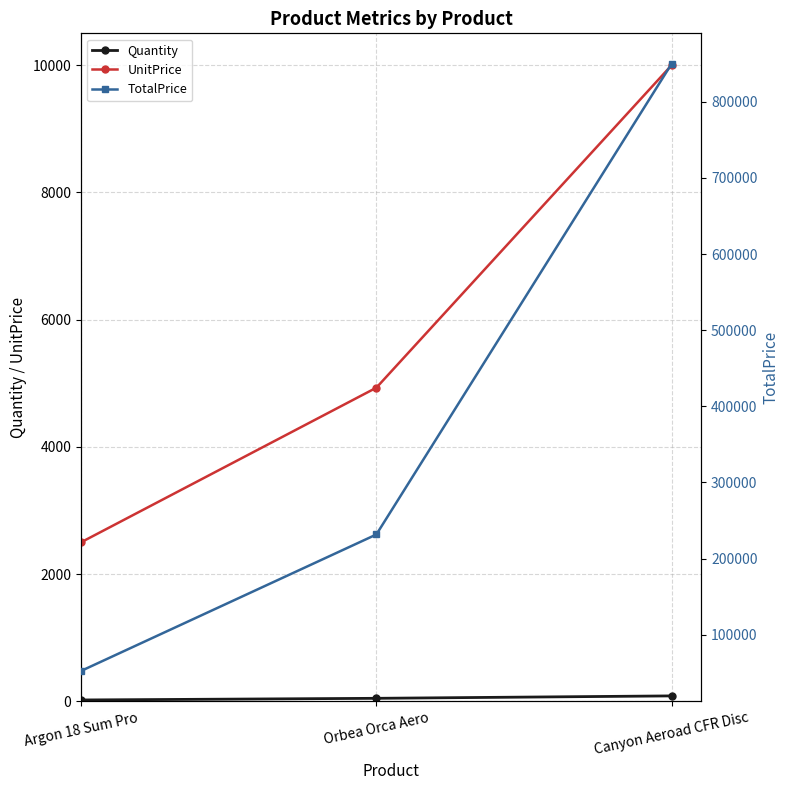

Is this an area chart (filled region under the line)?

No